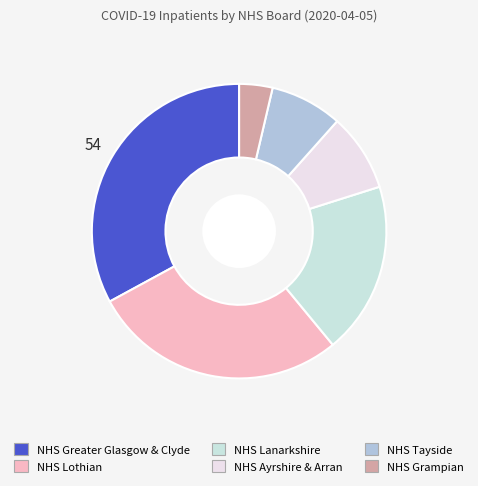

What is the change in value from NHS Greater Glasgow & Clyde to NHS Tayside?

-41